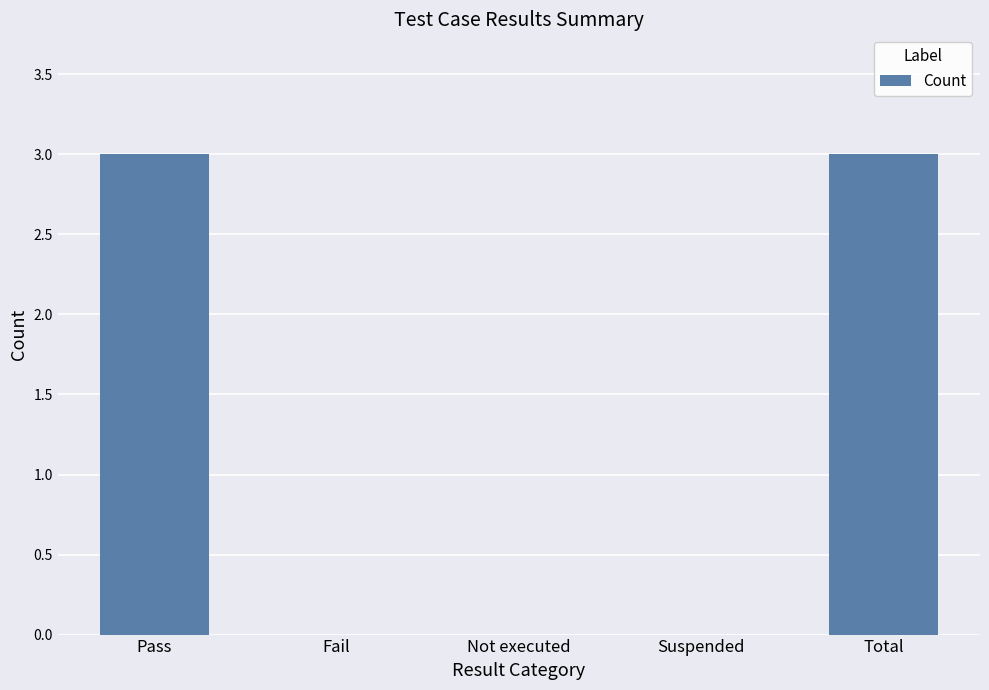

The chart shows a value of 2 at Fail. True or false?

False